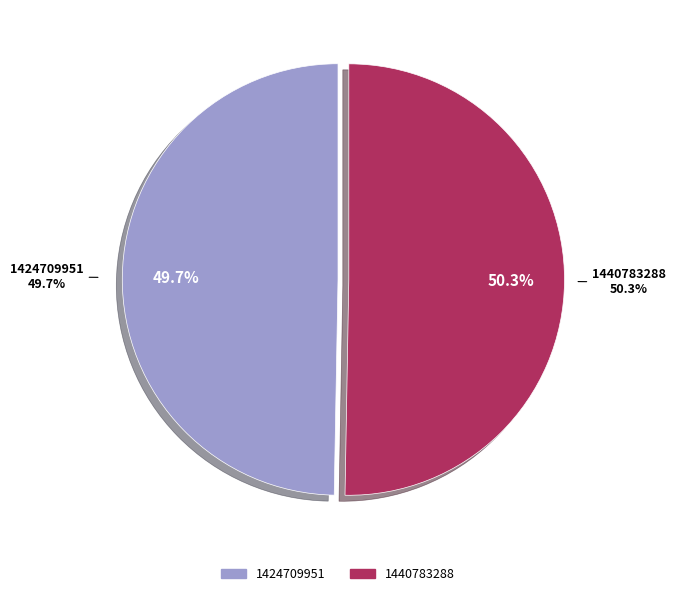

Does any single category account for the majority?

Yes